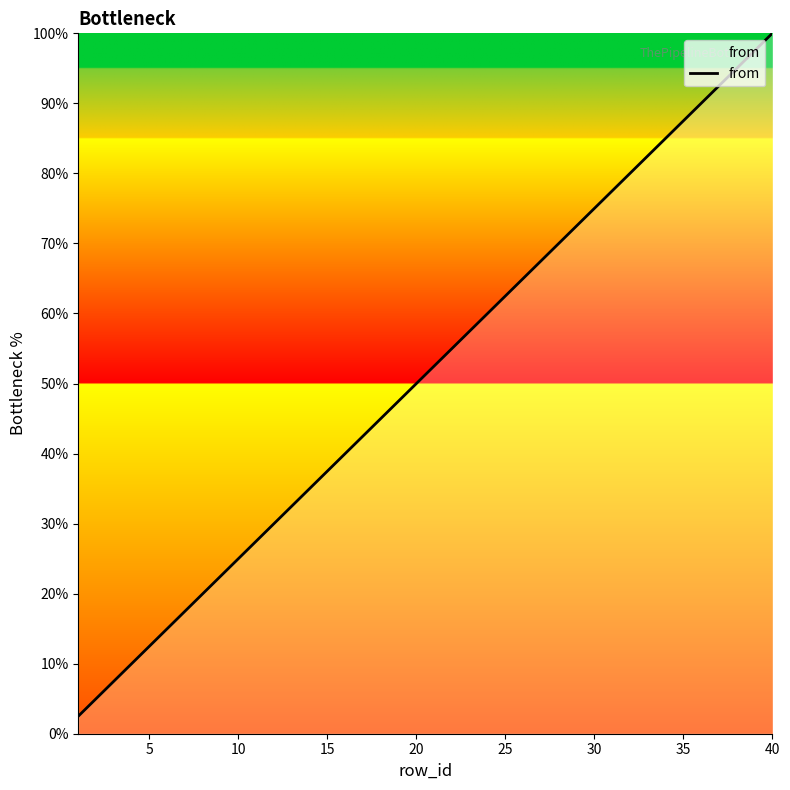

True or false: the data has more than 2 interior local peaks.

False